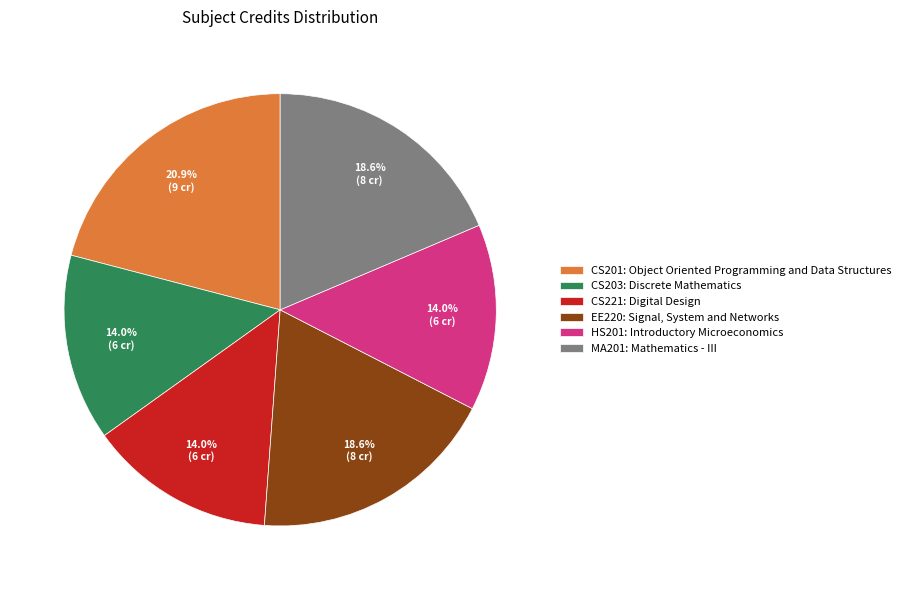

What percentage is the CS201 slice, to the nearest percent?

21%